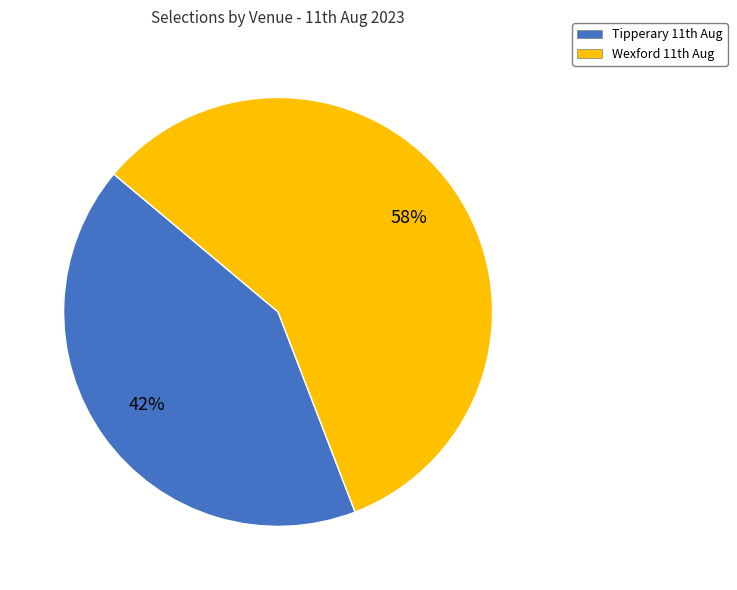

How many segments does this pie chart have?

2